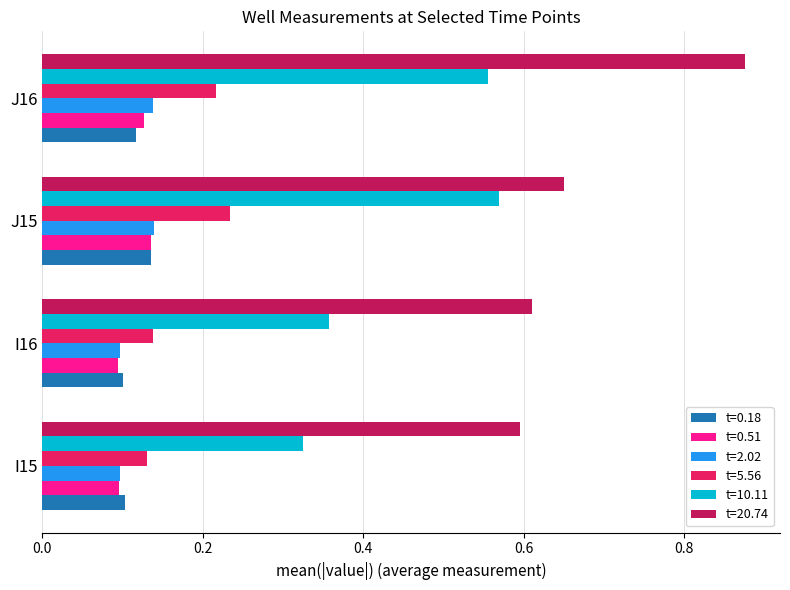

What is the sum of all t=2.02 values?

0.5